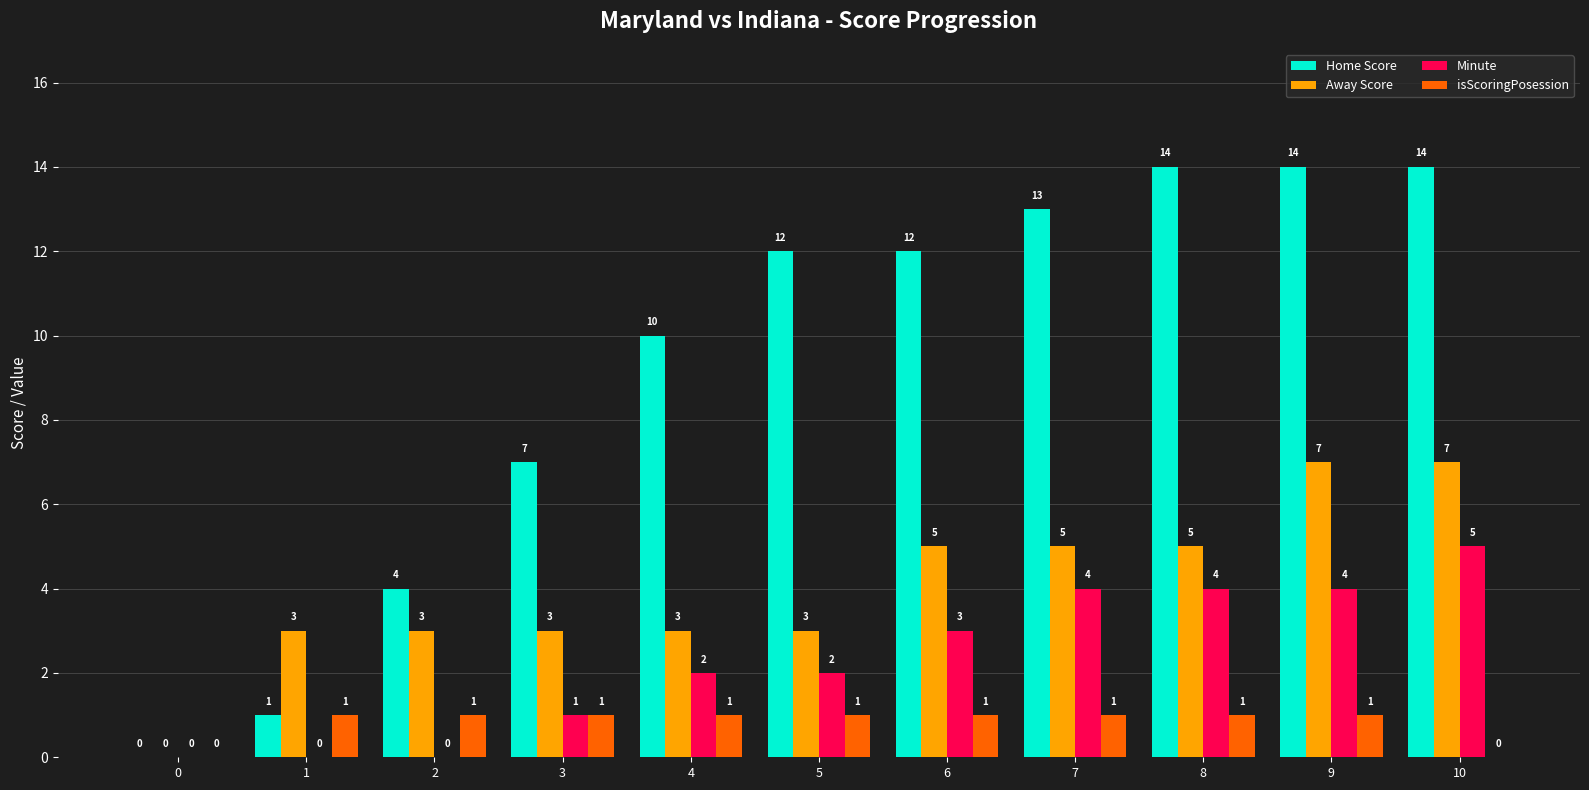

Reading left to right, list all the values displayed in this chart.

Home Score: 0	1	4	7	10	12	12	13	14	14	14
Away Score: 0	3	3	3	3	3	5	5	5	7	7
Minute: 0	0	0	1	2	2	3	4	4	4	5
isScoringPosession: 0	1	1	1	1	1	1	1	1	1	0